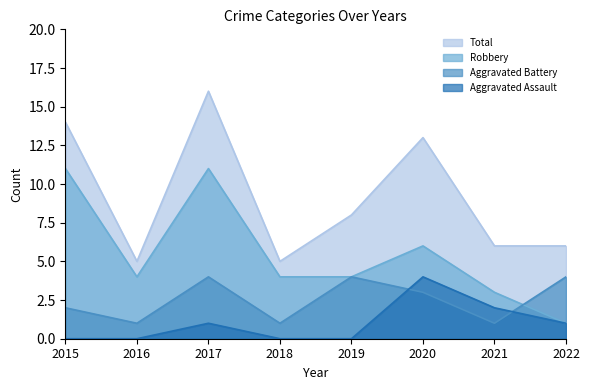

What is the minimum value for Robbery?

1